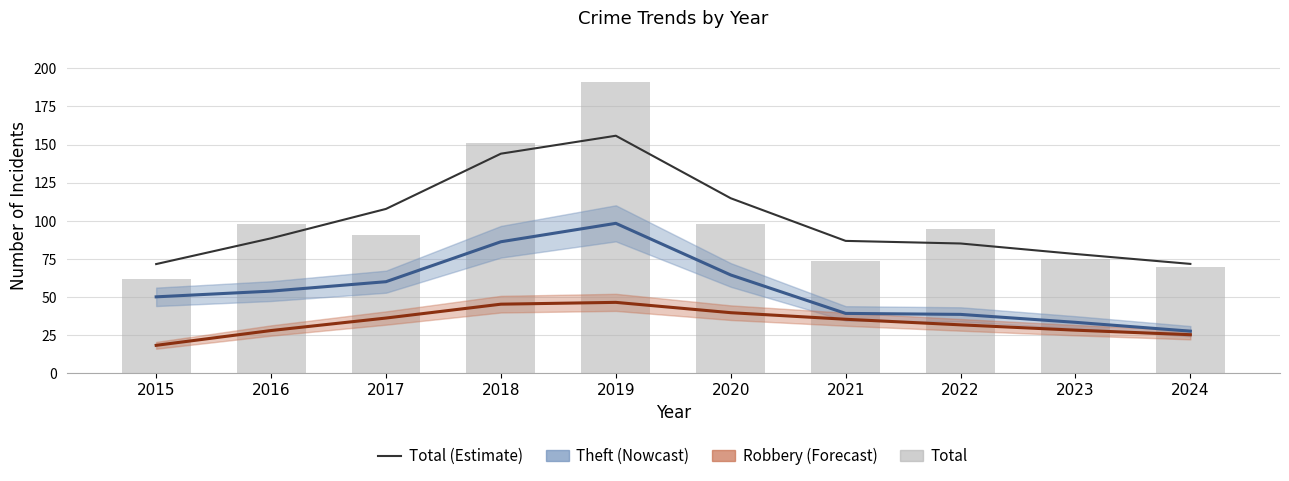

What is the value of the Total (Estimate) bar at the 7th from the left?

86.9